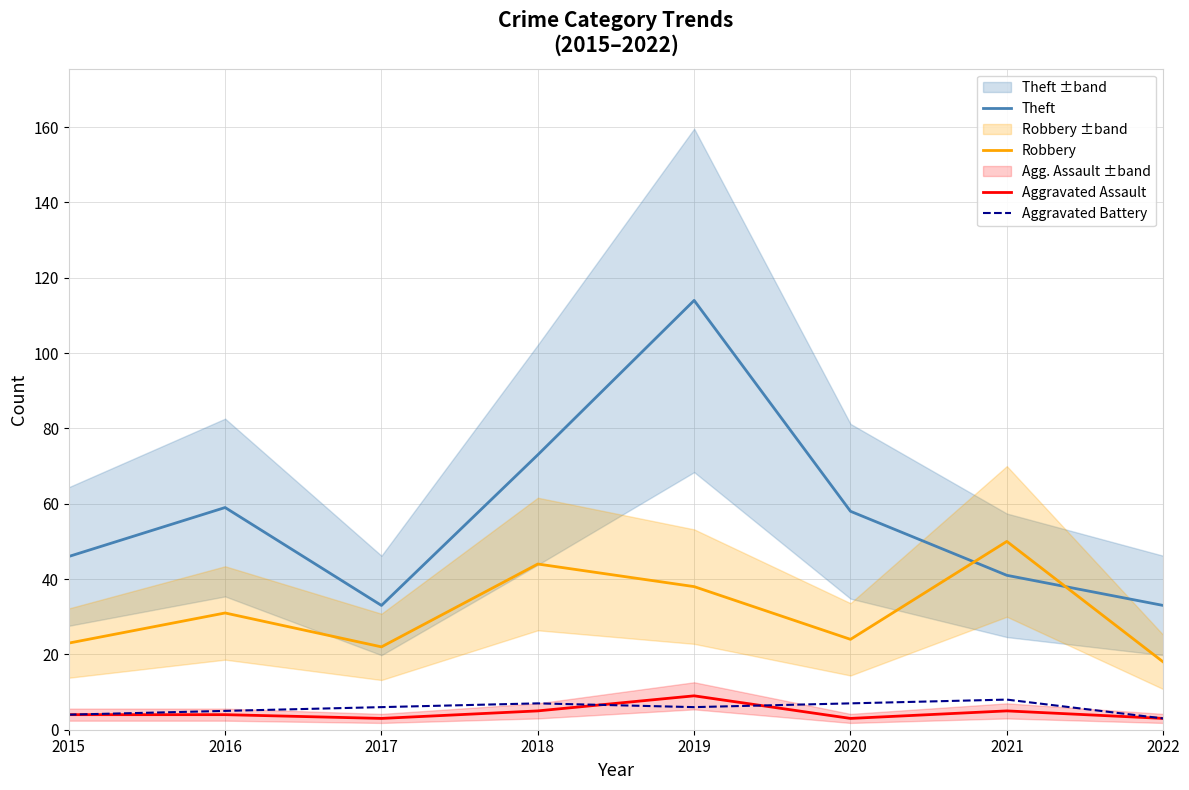

What is the difference between the Theft values at 2022 and 2019?

81